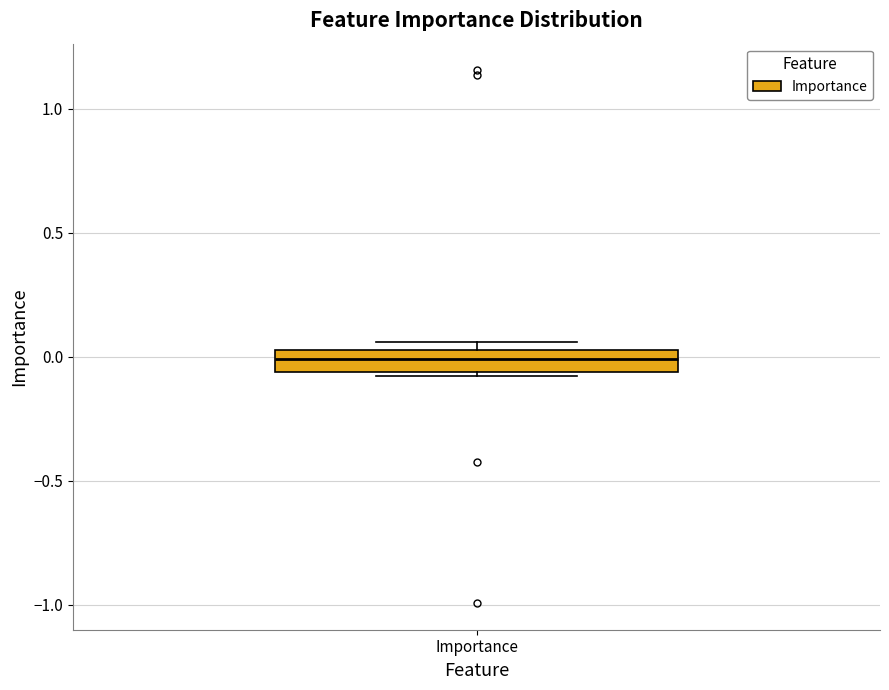

Read this box plot against the y-axis: the position of the median line, the range covered by the box, and the ends of both whiskers. The values are not printed on the chart, so give them approximately, as read against the axis.

median 0.00, box -0.05 to 0.05, whiskers -0.10 to 0.05 (just above the box's upper edge)